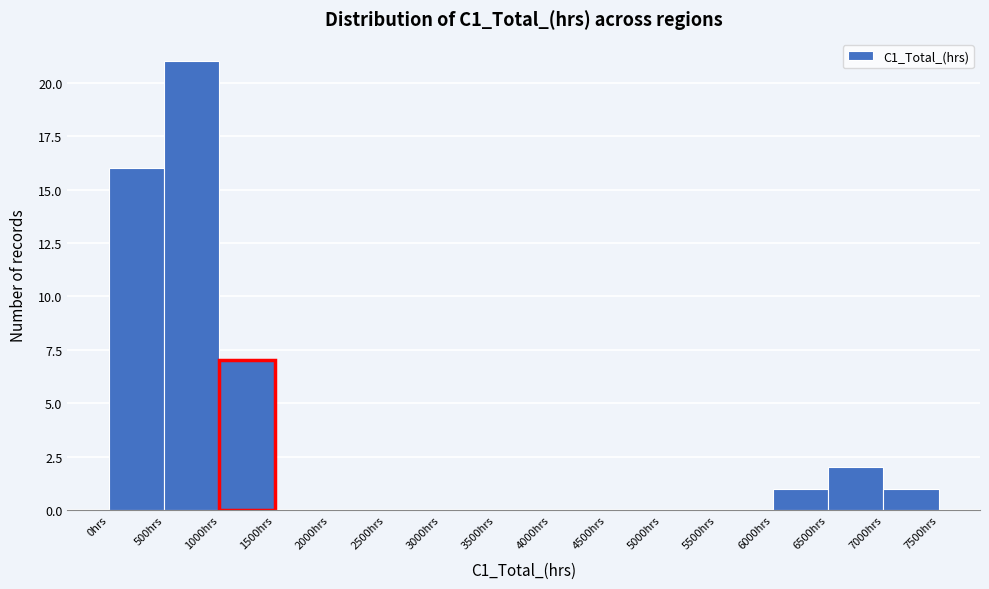

Over which range of the x-axis is the bar tallest?

500 to 1000